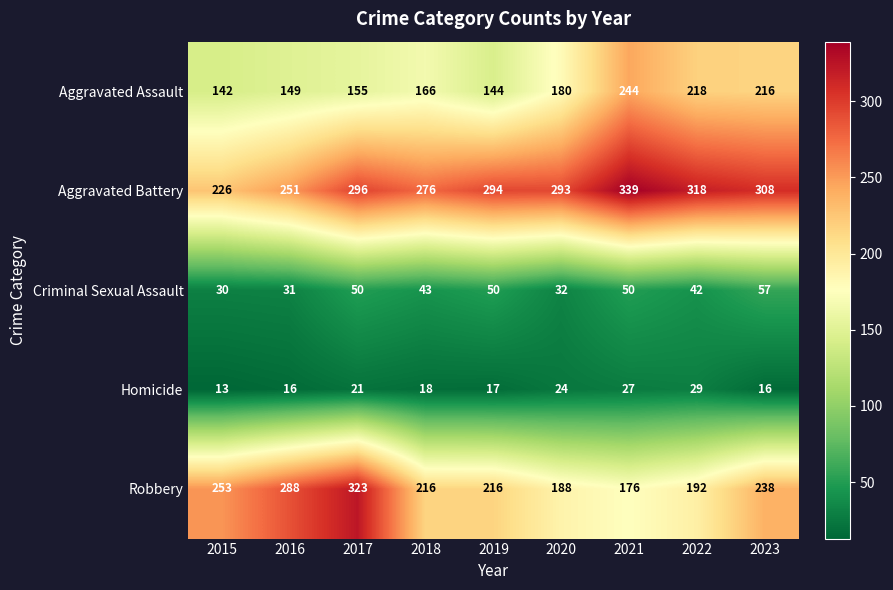

Rank the series by their maximum value, from highest to lowest.

Aggravated Battery, Robbery, Aggravated Assault, Criminal Sexual Assault, Homicide